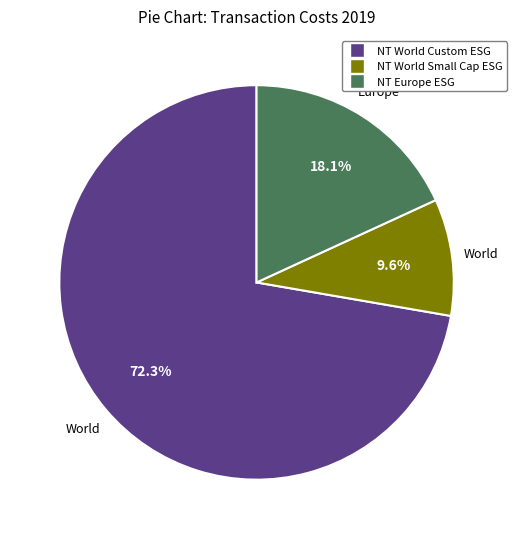

Does any single category account for the majority?

Yes